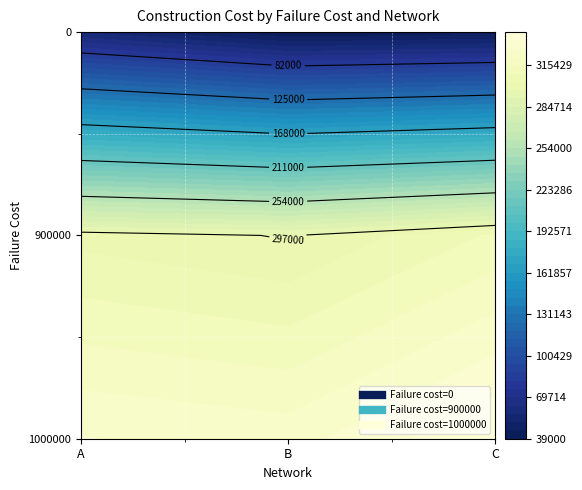

Is it true that 900000 equals 296400 at B?

True